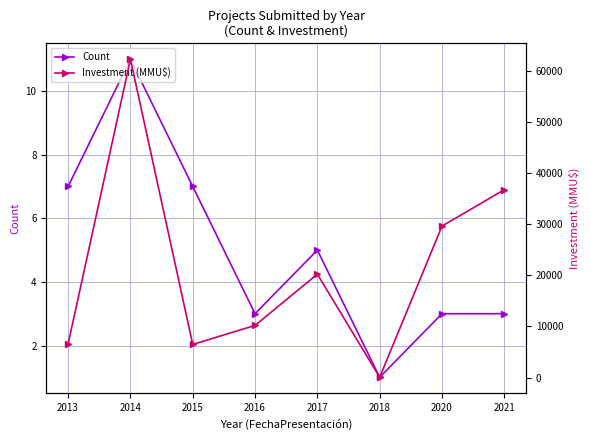

What is the difference between the second highest and minimum values in the Investment (MMU$) series?

36671